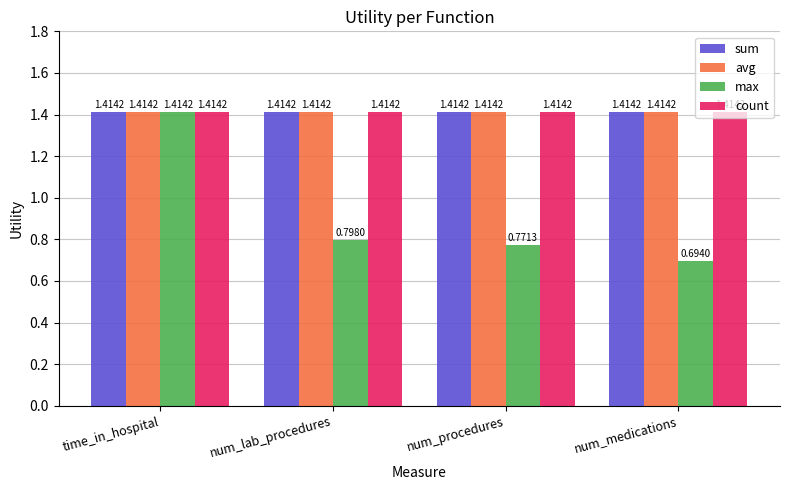

What are all the series names shown in the legend?

sum, avg, max, count